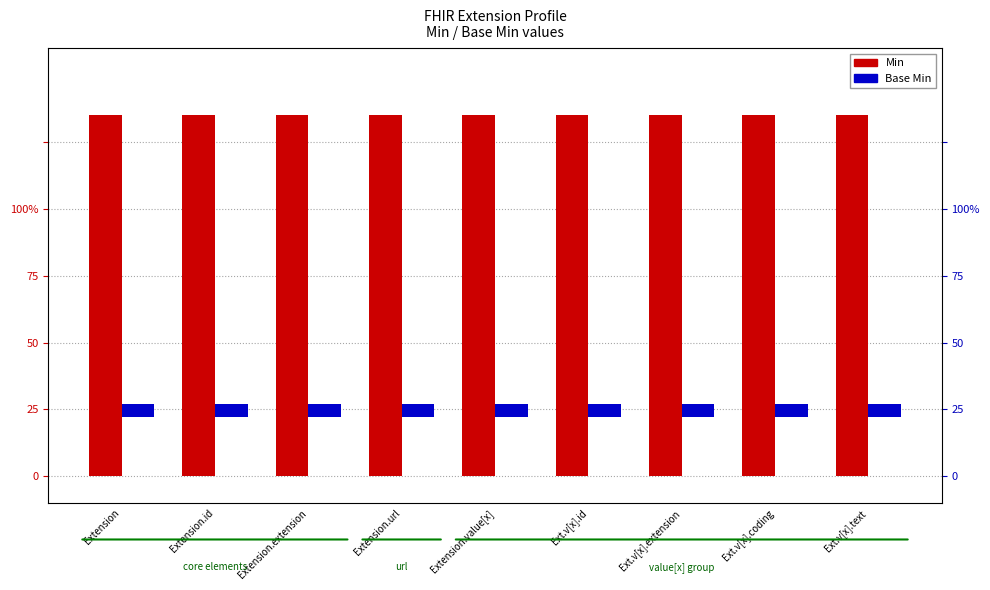

Reading right to left, list all the values displayed in this chart.

Min: Ext.v[x].text=1.4	Ext.v[x].coding=1.4	Ext.v[x].extension=1.4	Ext.v[x].id=1.4	Extension.value[x]=1.4	Extension.url=1.4	Extension.extension=1.4	Extension.id=1.4	Extension=1.4
Base Min: Ext.v[x].text=0.1	Ext.v[x].coding=0.1	Ext.v[x].extension=0.1	Ext.v[x].id=0.1	Extension.value[x]=0.1	Extension.url=0.1	Extension.extension=0.1	Extension.id=0.1	Extension=0.1